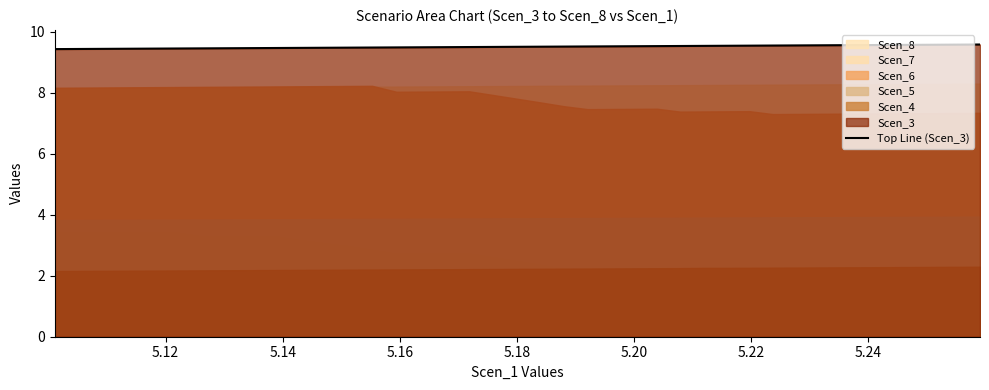

Reading left to right, what are all the values shown in this chart?

9.4	9.4	9.4	9.4	9.4	9.5	9.5	9.5	9.5	9.5	9.5	9.5	9.5	9.5	9.5	9.5	9.5	9.5	9.5	9.5	9.5	9.5	9.5	9.5	9.5	9.5	9.5	9.5	9.5	9.5	9.6	9.6	9.6	9.6	9.6	9.6	9.6	9.6	9.6	9.6